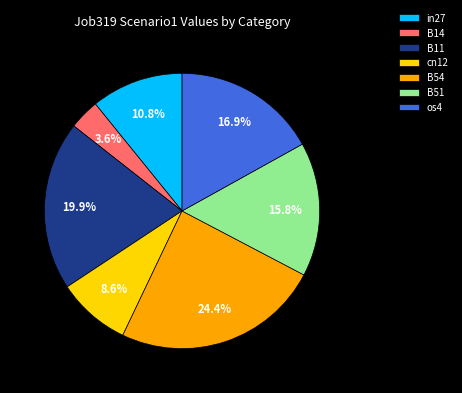

Do B11 and B14 together represent more than half of the pie?

No